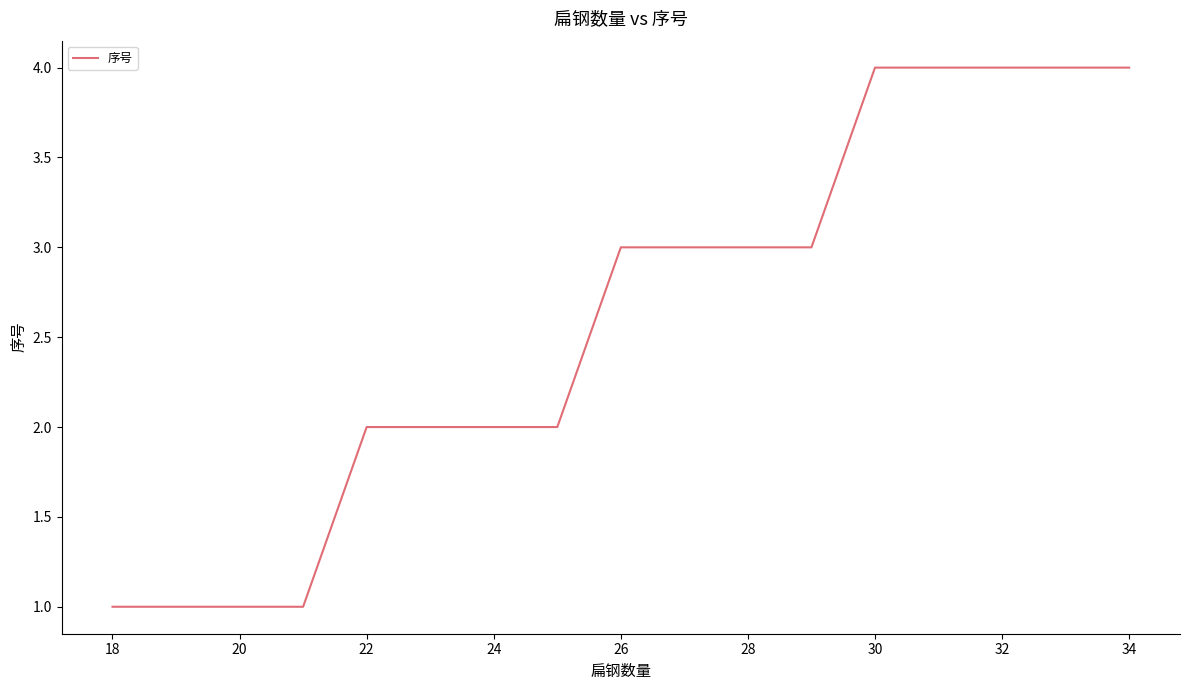

What is the difference between the maximum and minimum values?

3